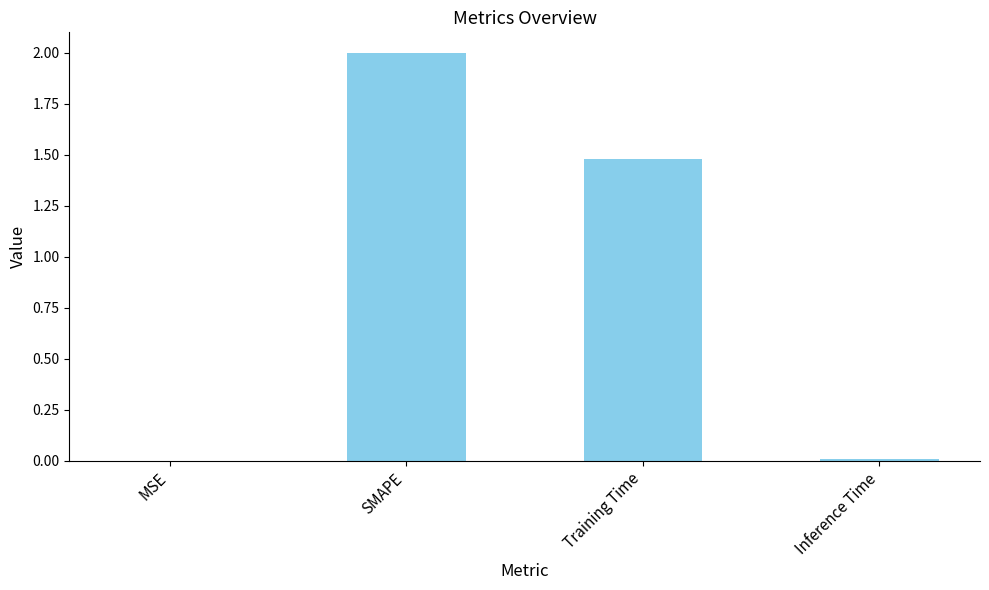

Is it true that the value at SMAPE is 2.0?

True